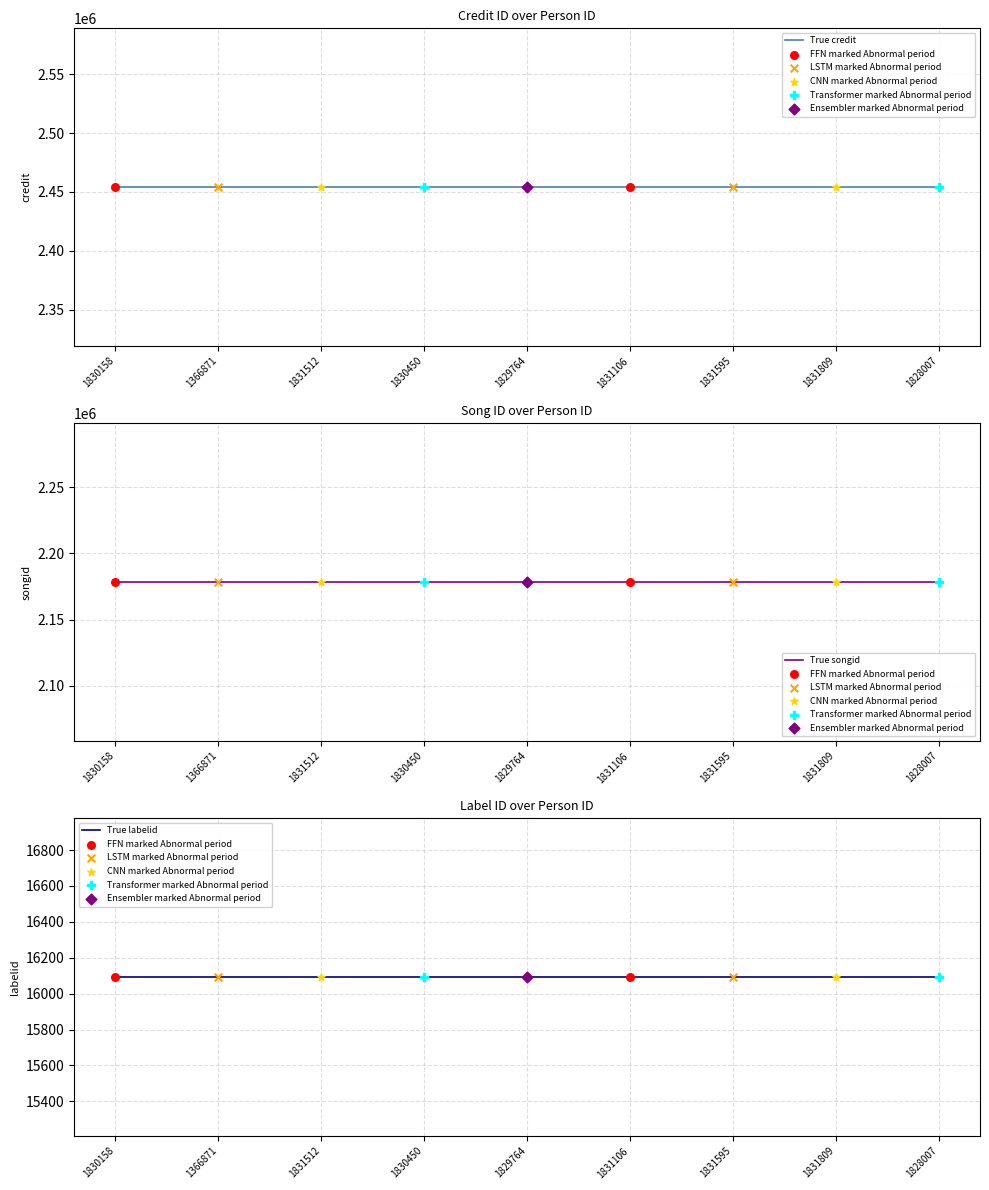

Is the value of labelid at 1831595 greater than the value of songid at 1828007?

No